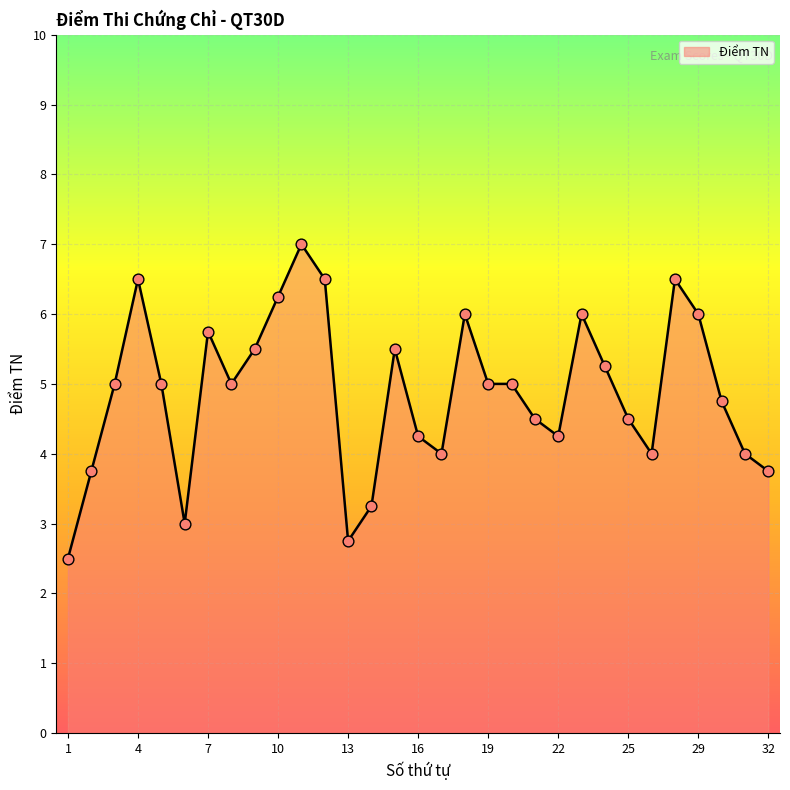

What is the smallest value displayed?

2.5